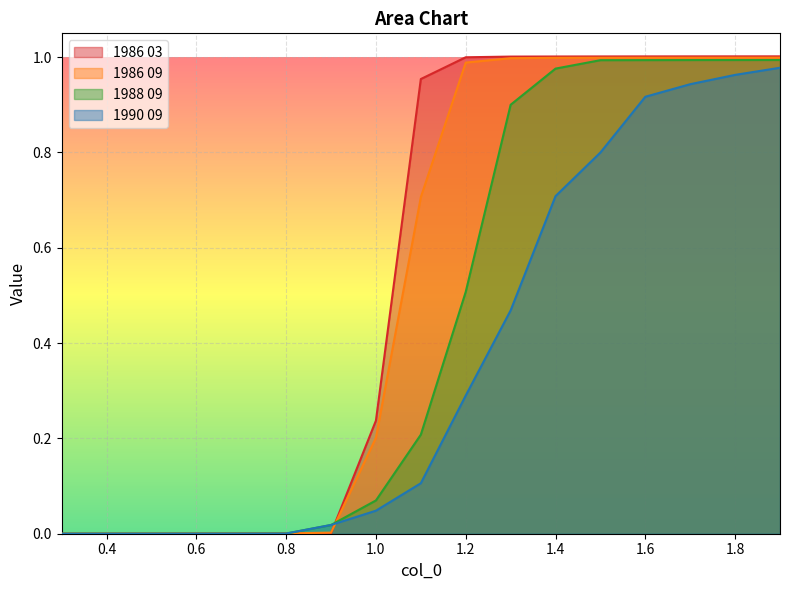

Which category has the highest value across all series?

1.9